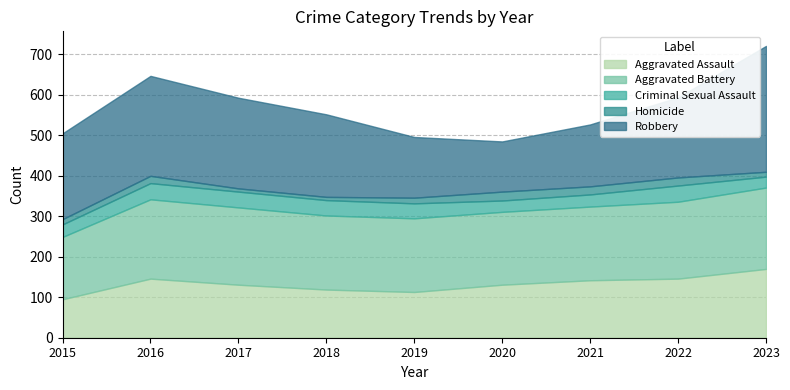

The value of Homicide at 2021 is 28. True or false?

False